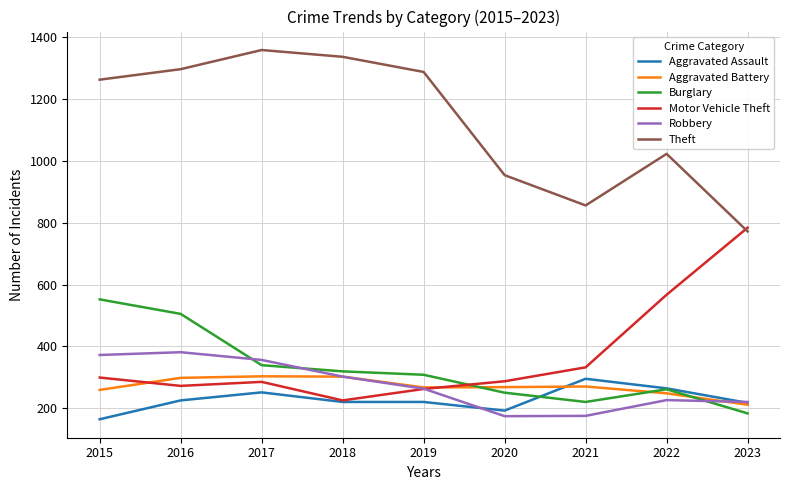

At how many categories does at least one series exceed 1141?

5